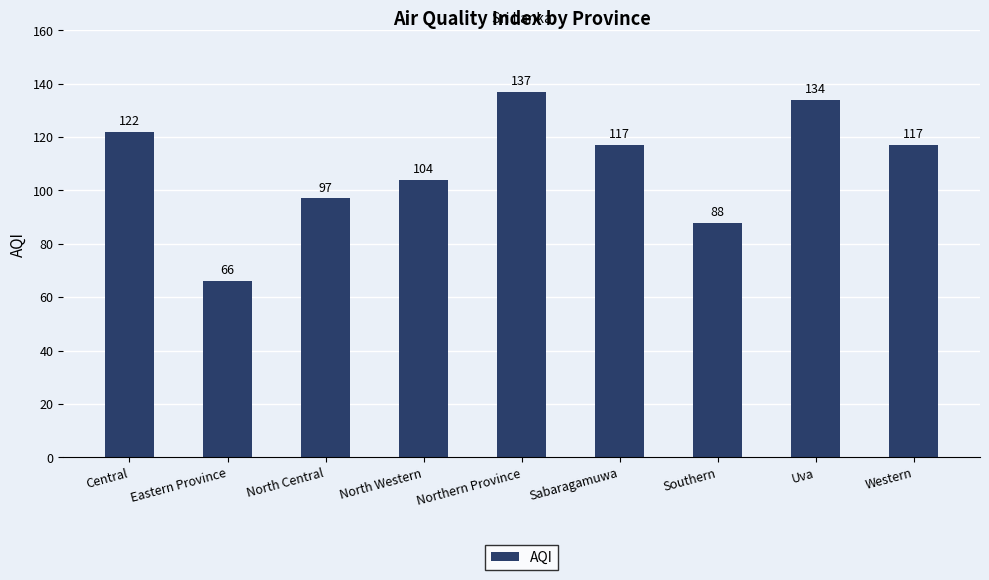

What is the average value?

109